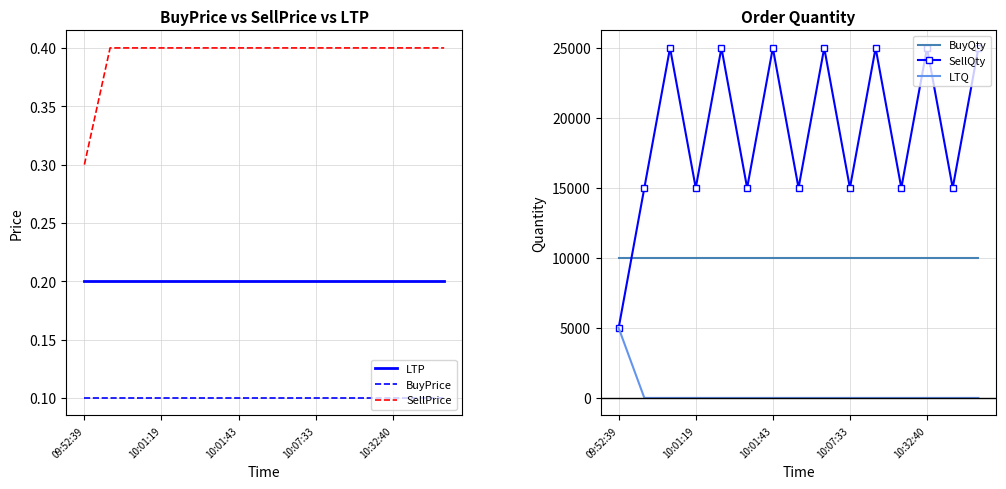

True or false: BuyQty and SellQty intersect in this chart.

True